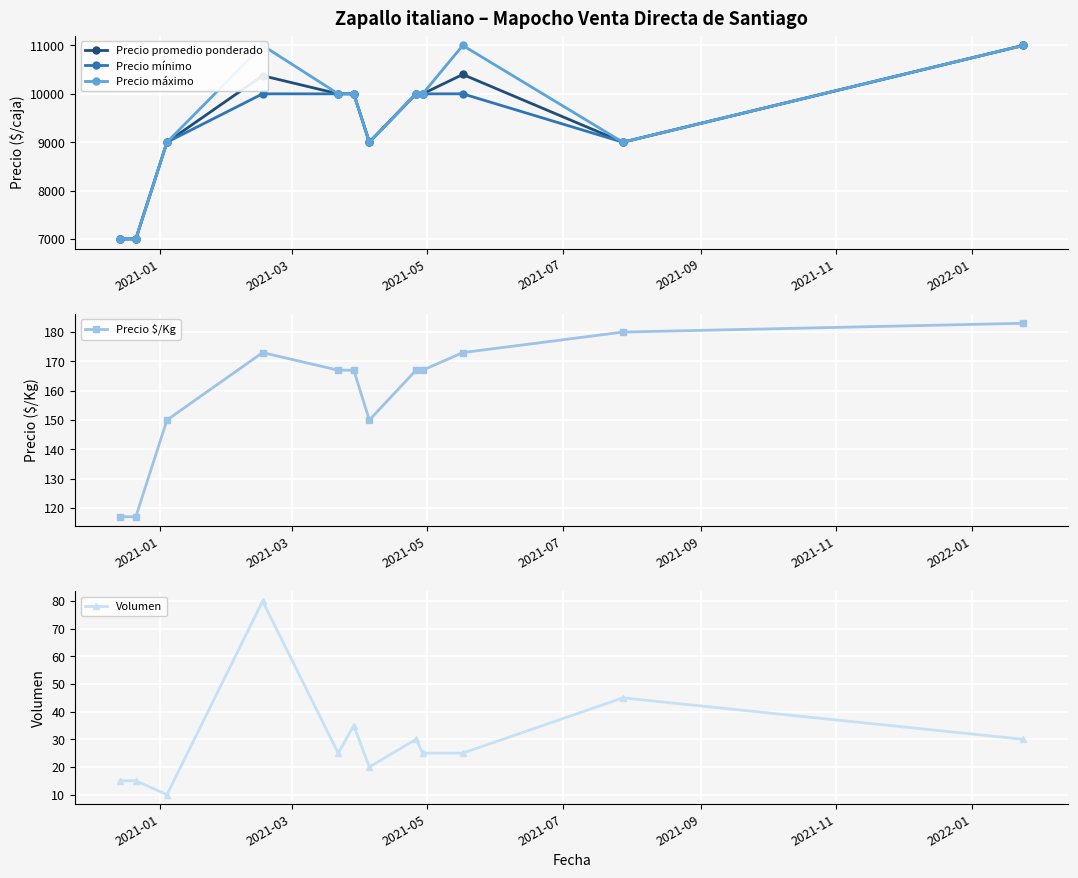

True or false: Precio $/Kg and Precio mínimo cross at least once.

False